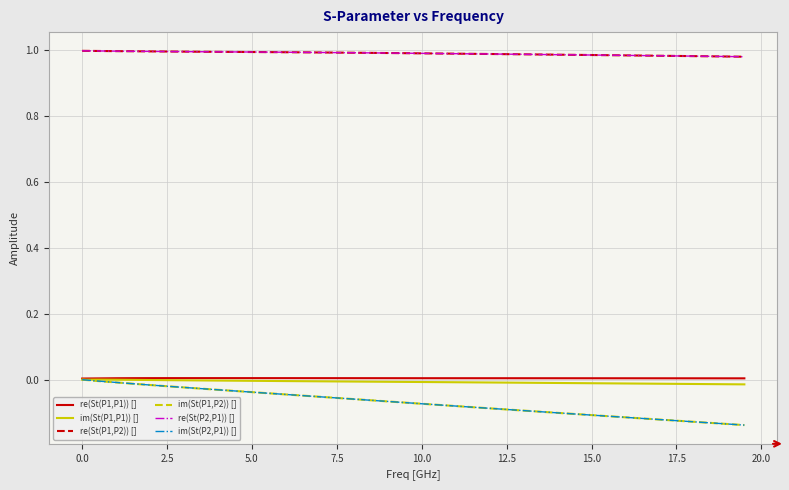

Which series has the largest total across all categories?

re(St(P2,P1)) []